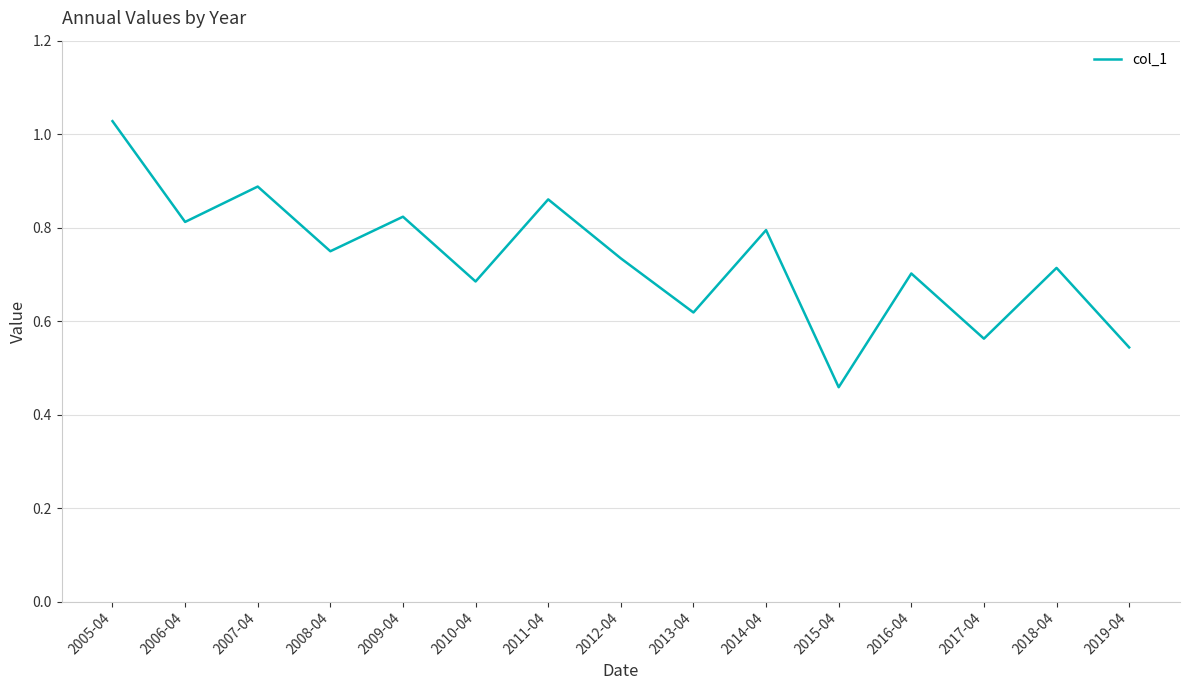

How many lines are shown in the chart?

1